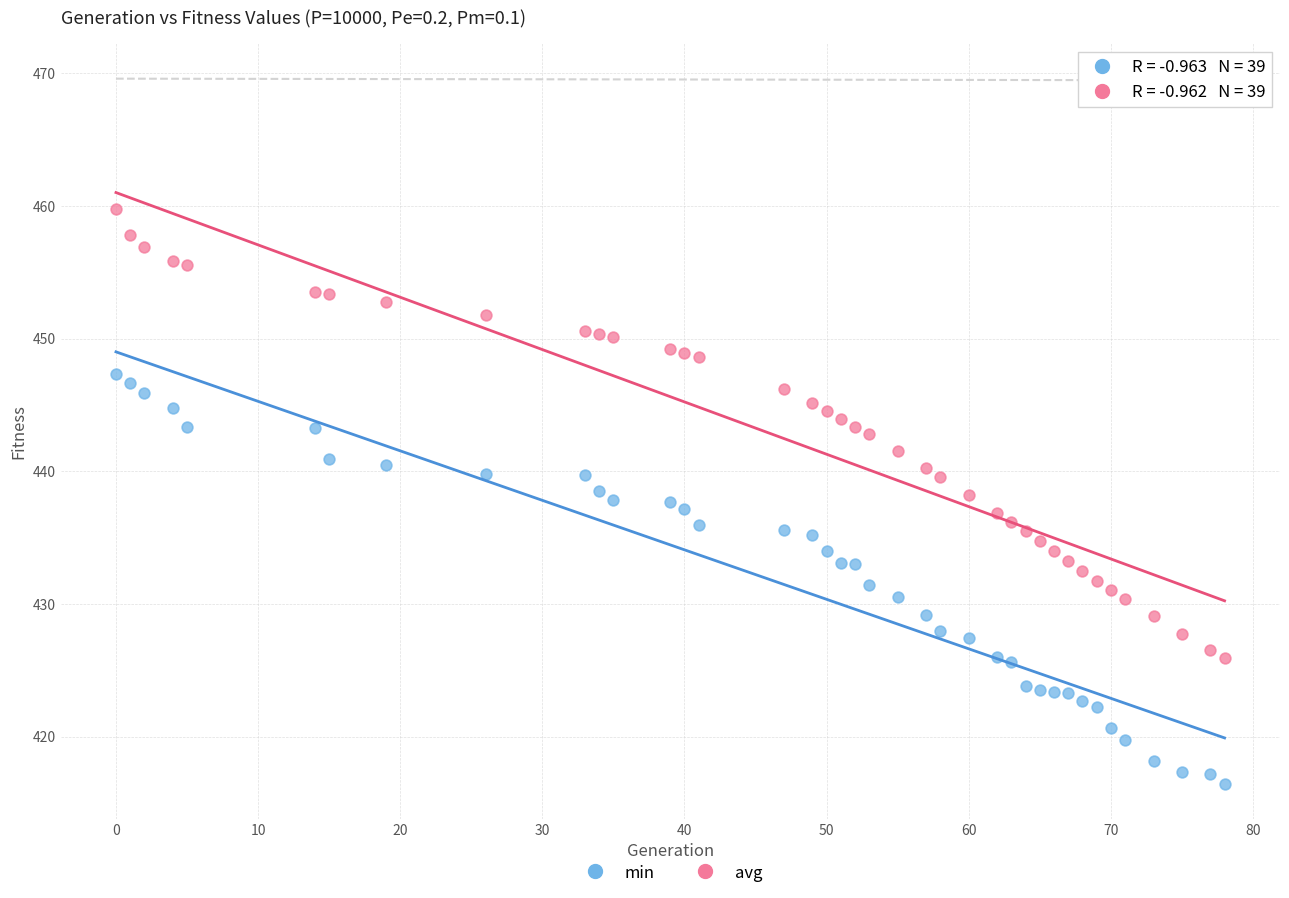

Which series contains the highest Y value?

avg